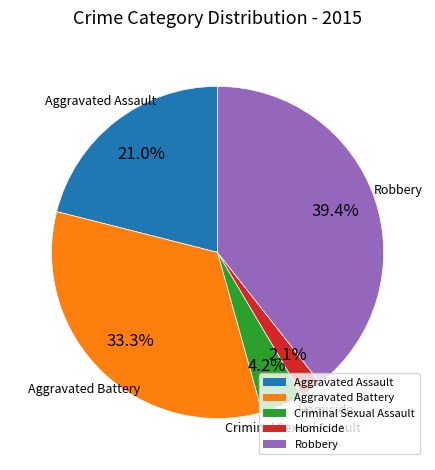

What is the ratio of the value at Aggravated Assault to the value at Aggravated Battery?

0.6